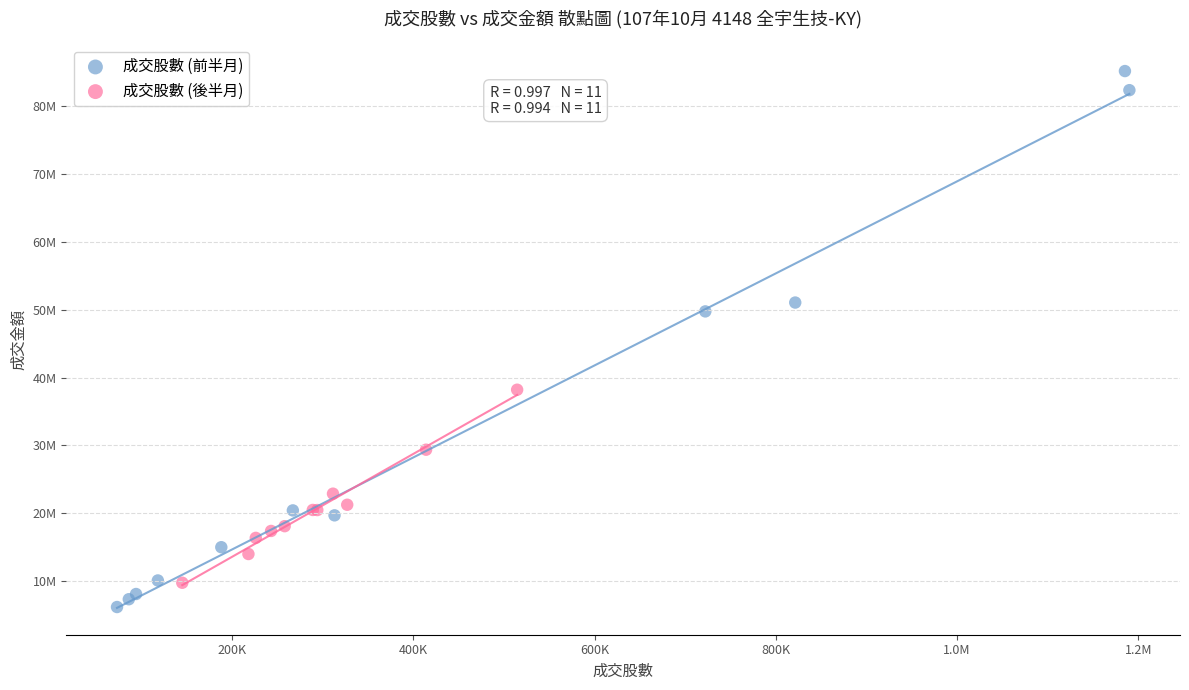

Which series contains the highest Y value?

成交股數 (前半月)